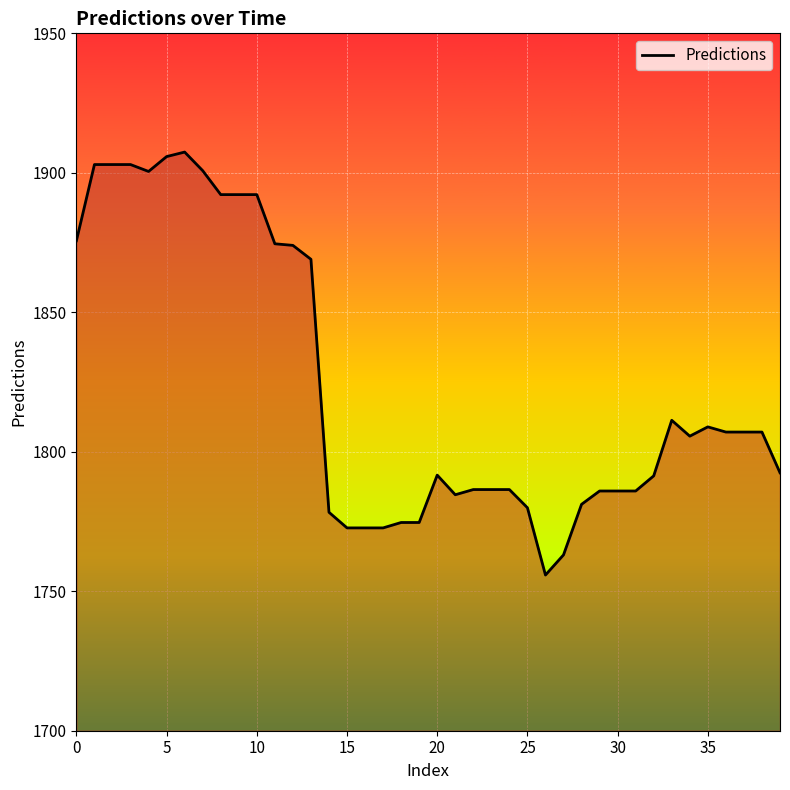

What is the maximum value shown in the chart?

1907.4